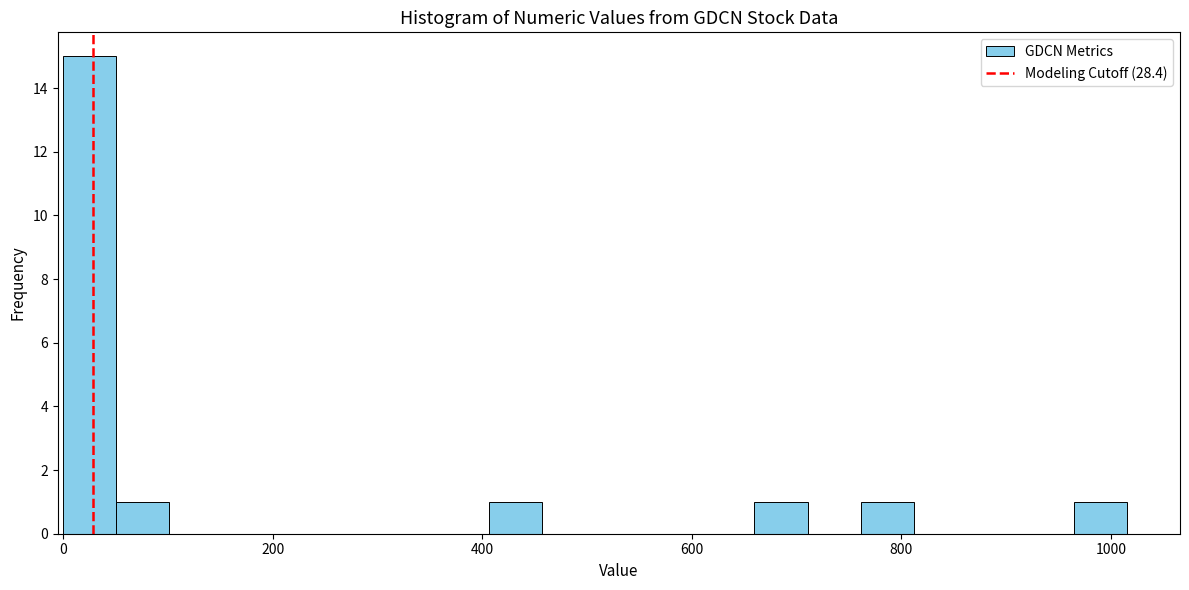

Read against the x-axis, roughly where is the centre of the tallest bar?

20